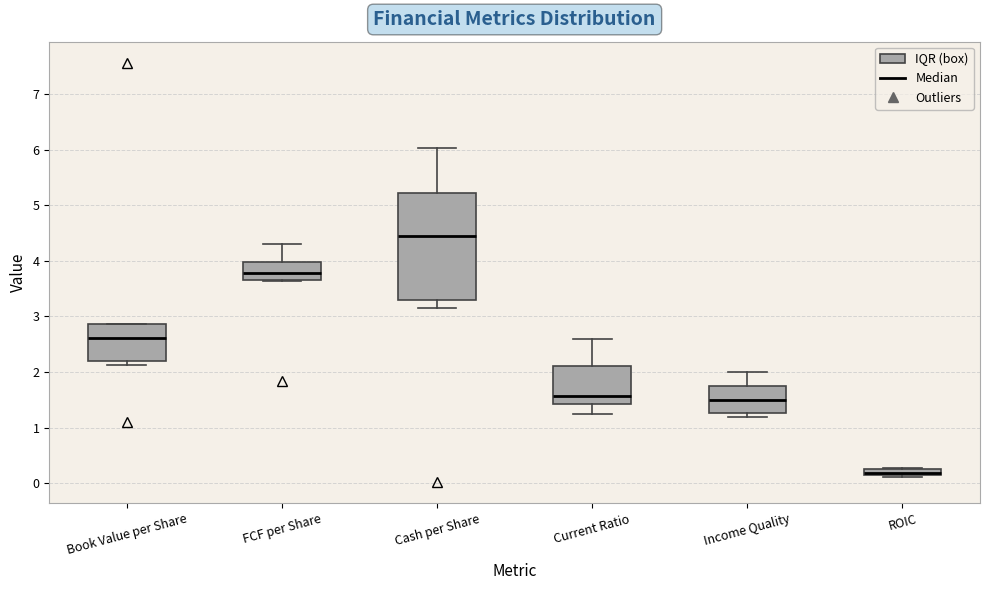

Where is the lower edge of the box for Current Ratio on the y-axis? The values are not printed on the chart, so give them approximately, as read against the axis.

1.4